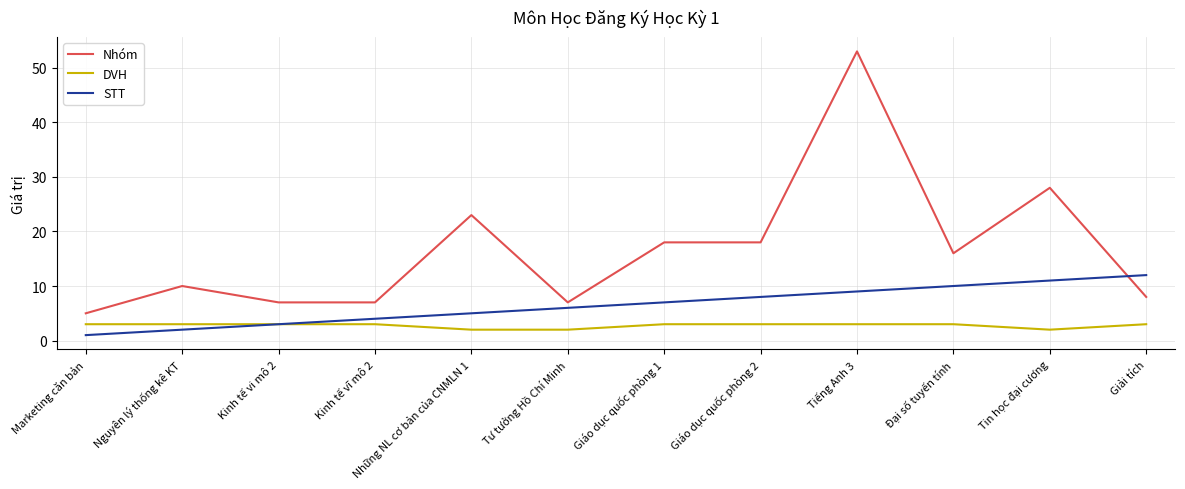

Read the DVH value at Đại số tuyến tính.

3